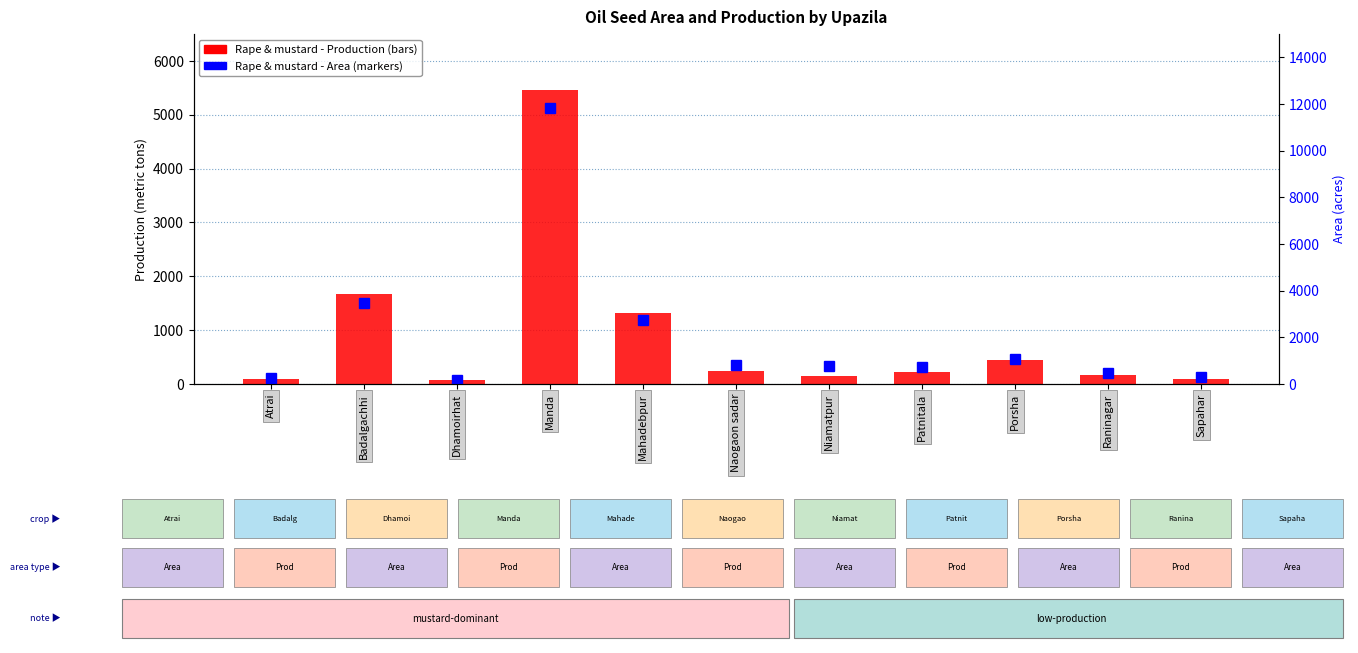

Which category has the highest value across all series?

Manda